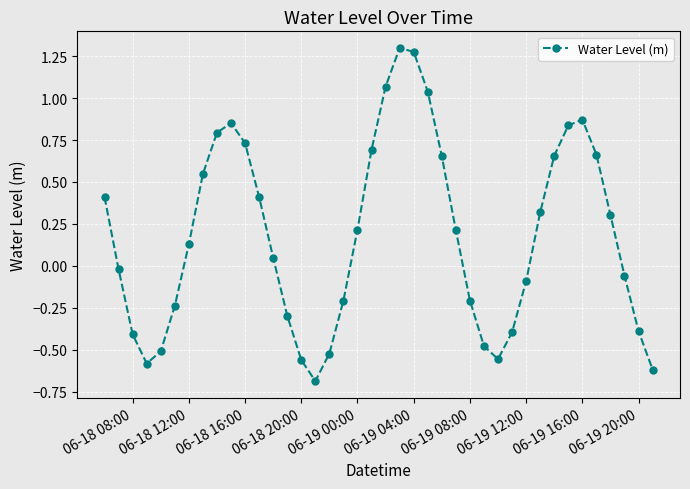

How many interior local peaks (higher than both neighbors) does the data have?

3